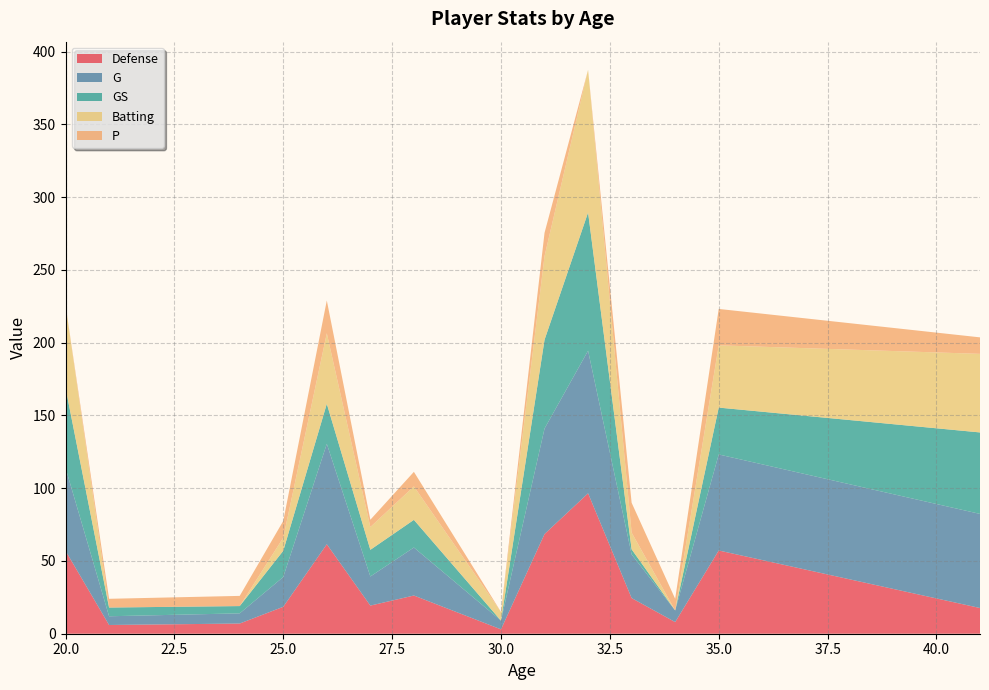

What is the total value across all series at 25.0?

77.5